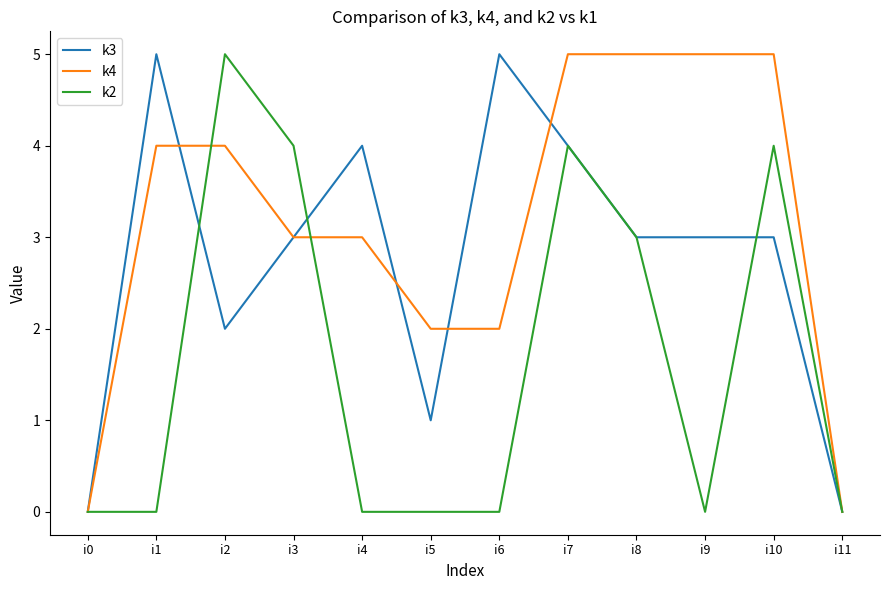

At i5, list the series in order from smallest to largest.

k2, k3, k4